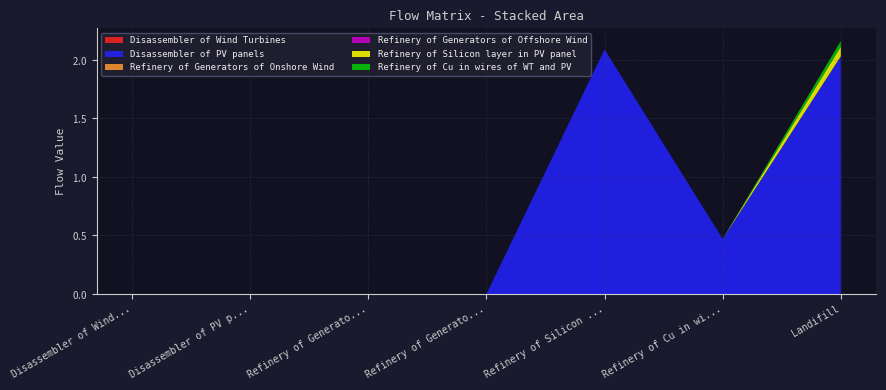

Reading right to left, transcribe all the data shown in this chart.

Disassembler of Wind Turbines: Landifill=0.0	Refinery of Cu in wires of WT and PV=0.0	Refinery of Silicon layer in PV panel=0.0	Refinery of Generators of Offshore Wind=0.0	Refinery of Generators of Onshore Wind=0.0	Disassembler of PV panels=0.0	Disassembler of Wind Turbines=0.0
Disassembler of PV panels: Landifill=2.0	Refinery of Cu in wires of WT and PV=0.5	Refinery of Silicon layer in PV panel=2.1	Refinery of Generators of Offshore Wind=0.0	Refinery of Generators of Onshore Wind=0.0	Disassembler of PV panels=0.0	Disassembler of Wind Turbines=0.0
Refinery of Generators of Onshore Wind: Landifill=0.0	Refinery of Cu in wires of WT and PV=0.0	Refinery of Silicon layer in PV panel=0.0	Refinery of Generators of Offshore Wind=0.0	Refinery of Generators of Onshore Wind=0.0	Disassembler of PV panels=0.0	Disassembler of Wind Turbines=0.0
Refinery of Generators of Offshore Wind: Landifill=0.0	Refinery of Cu in wires of WT and PV=0.0	Refinery of Silicon layer in PV panel=0.0	Refinery of Generators of Offshore Wind=0.0	Refinery of Generators of Onshore Wind=0.0	Disassembler of PV panels=0.0	Disassembler of Wind Turbines=0.0
Refinery of Silicon layer in PV panel: Landifill=0.1	Refinery of Cu in wires of WT and PV=0.0	Refinery of Silicon layer in PV panel=0.0	Refinery of Generators of Offshore Wind=0.0	Refinery of Generators of Onshore Wind=0.0	Disassembler of PV panels=0.0	Disassembler of Wind Turbines=0.0
Refinery of Cu in wires of WT and PV: Landifill=0.0	Refinery of Cu in wires of WT and PV=0.0	Refinery of Silicon layer in PV panel=0.0	Refinery of Generators of Offshore Wind=0.0	Refinery of Generators of Onshore Wind=0.0	Disassembler of PV panels=0.0	Disassembler of Wind Turbines=0.0